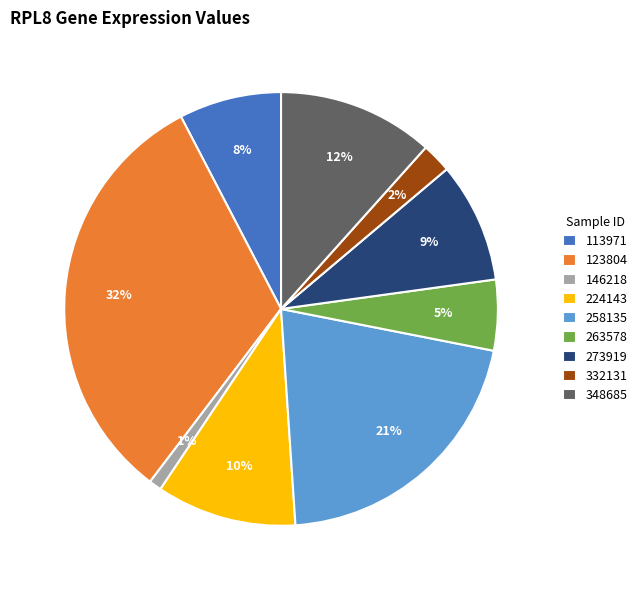

How many segments does this pie chart have?

9